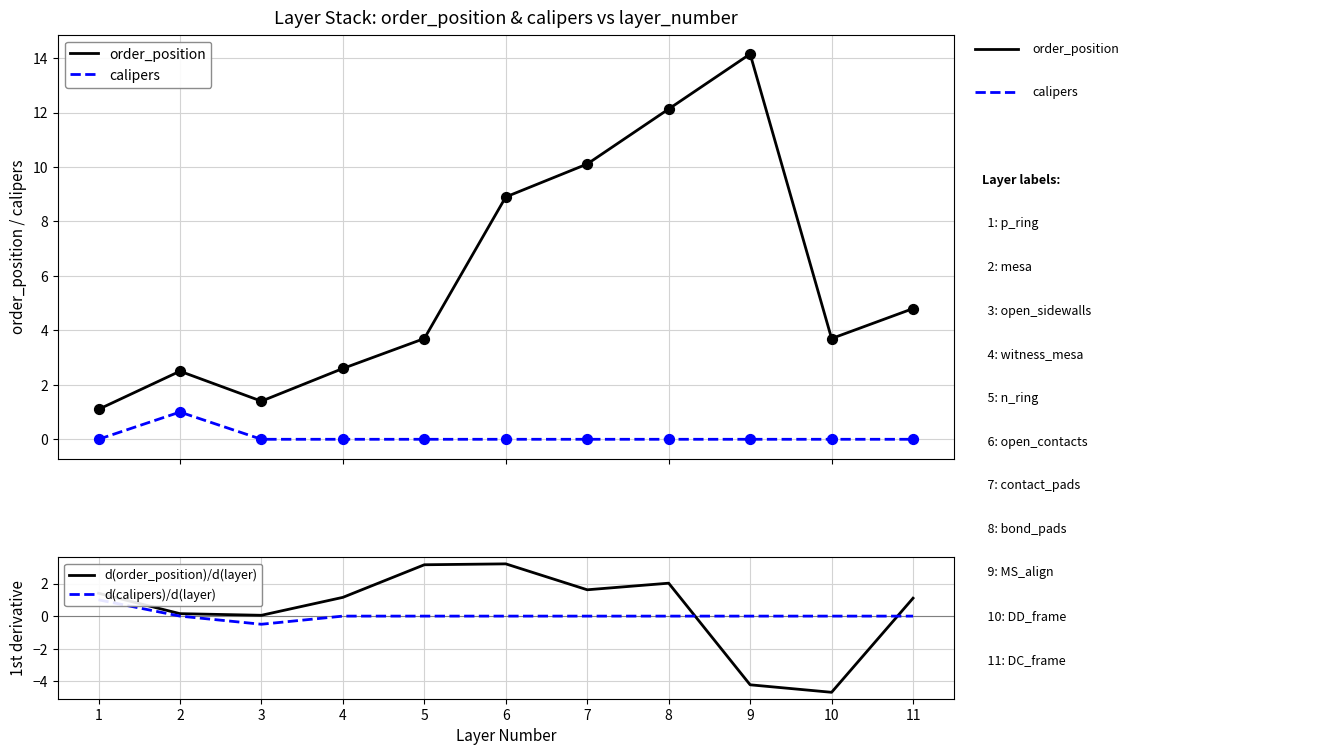

Which series has the largest total across all categories?

order_position